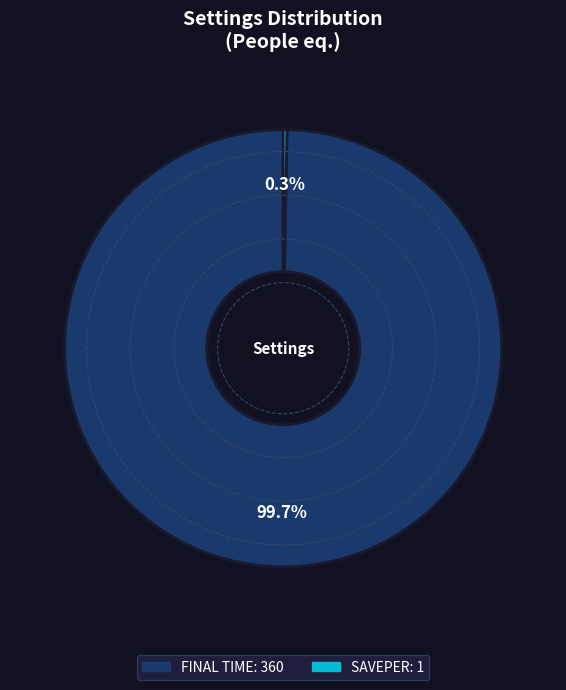

Is there any slice that represents more than half of the pie?

Yes